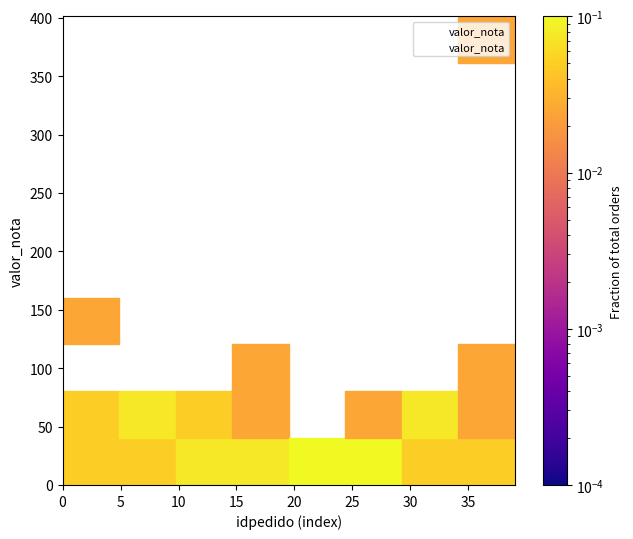

What Y value in the scatter plot is closest to 200?

136.0